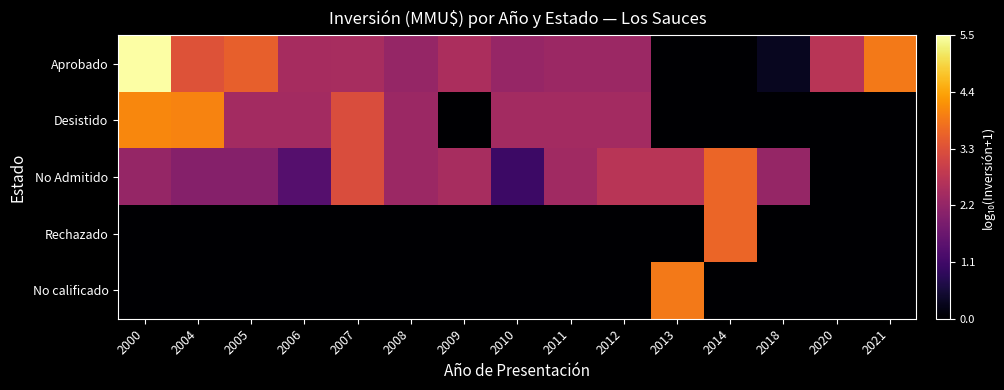

What is the total value across all series at 2012?

7.4